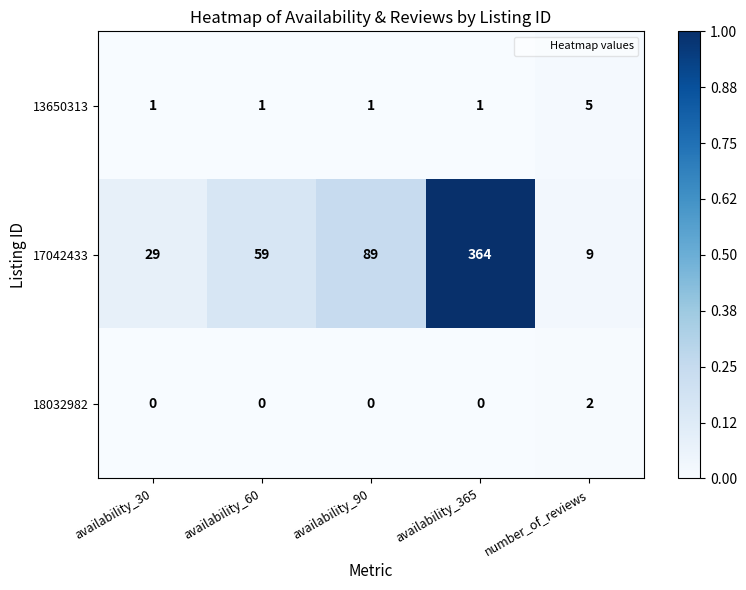

How many categories are shown in the chart?

5